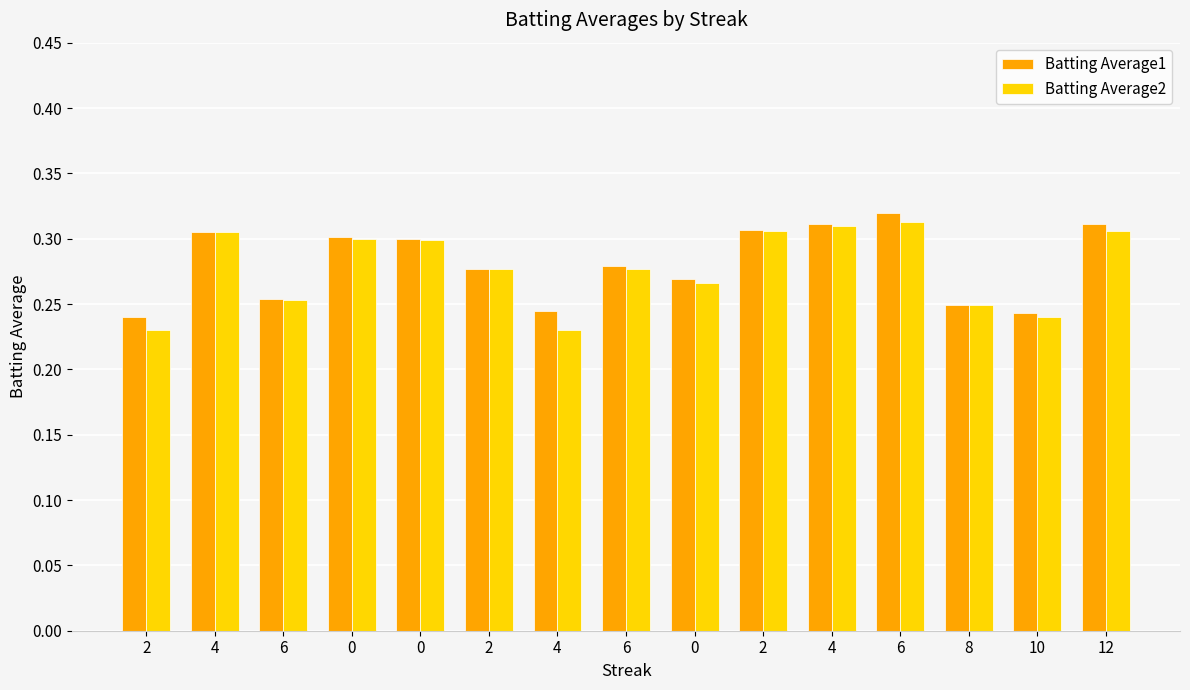

What is the sum of the Batting Average2 values at 0 and 12?

0.6